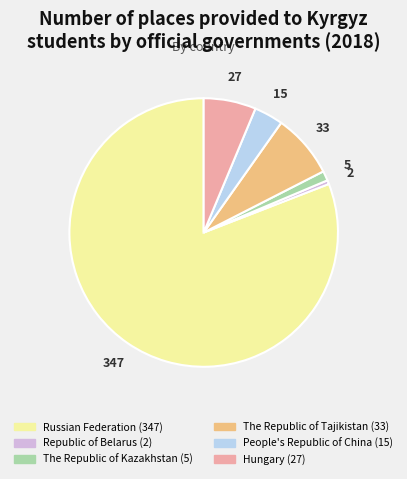

What is the largest slice in the pie chart?

Russian Federation